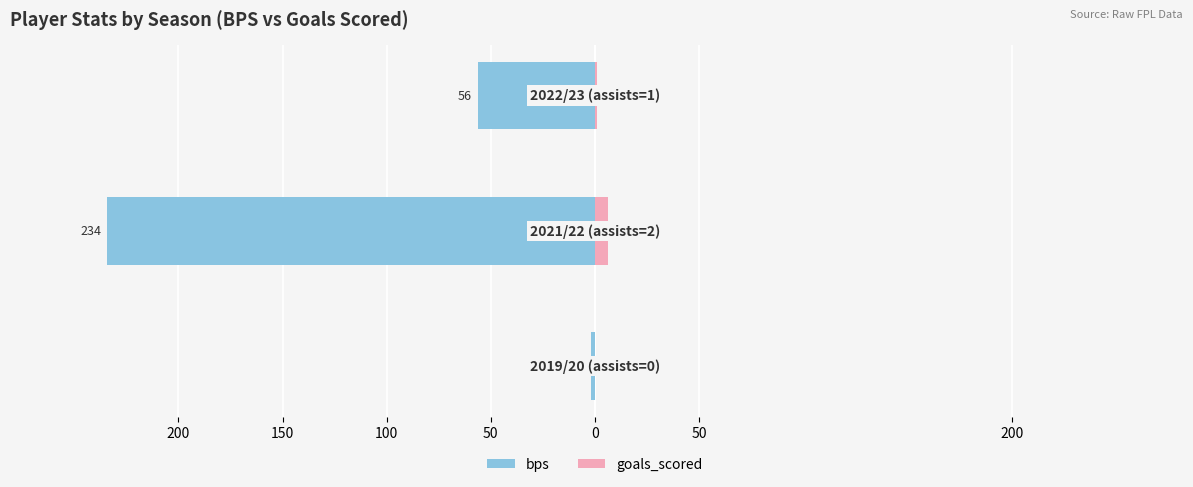

Is the value of bps at 150 greater than the value of goals_scored at 200?

No